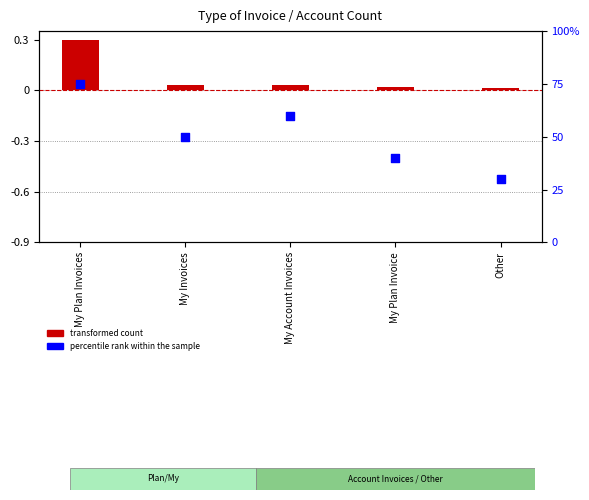

Is the value of percentile rank within the sample at My Plan Invoices greater than the value of transformed count at My Plan Invoice?

Yes